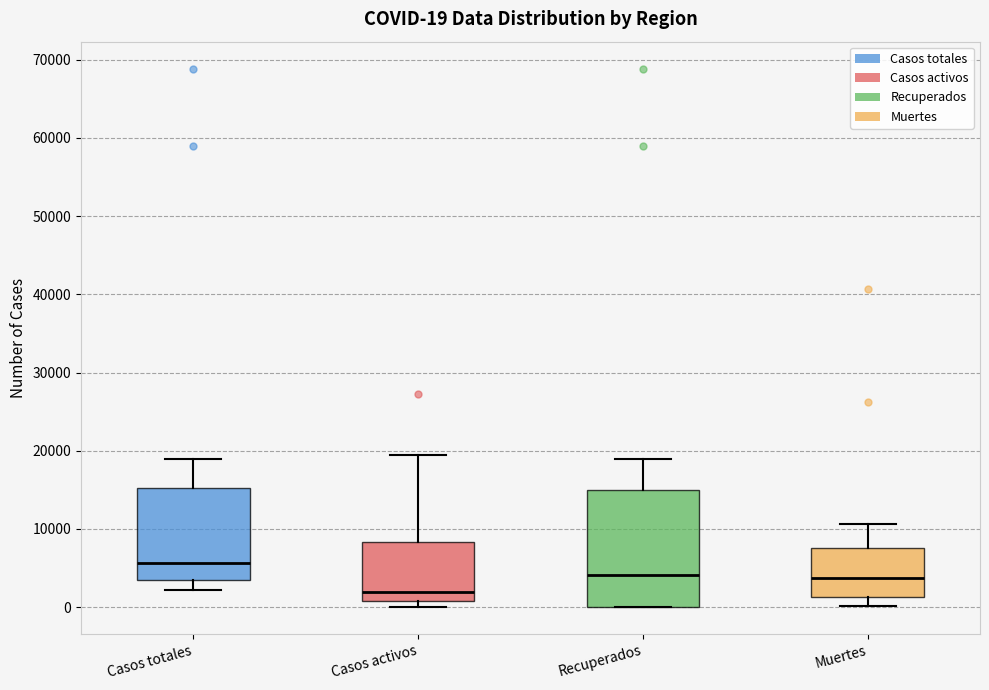

Which box is the tallest, from its lower edge to its upper edge?

Recuperados